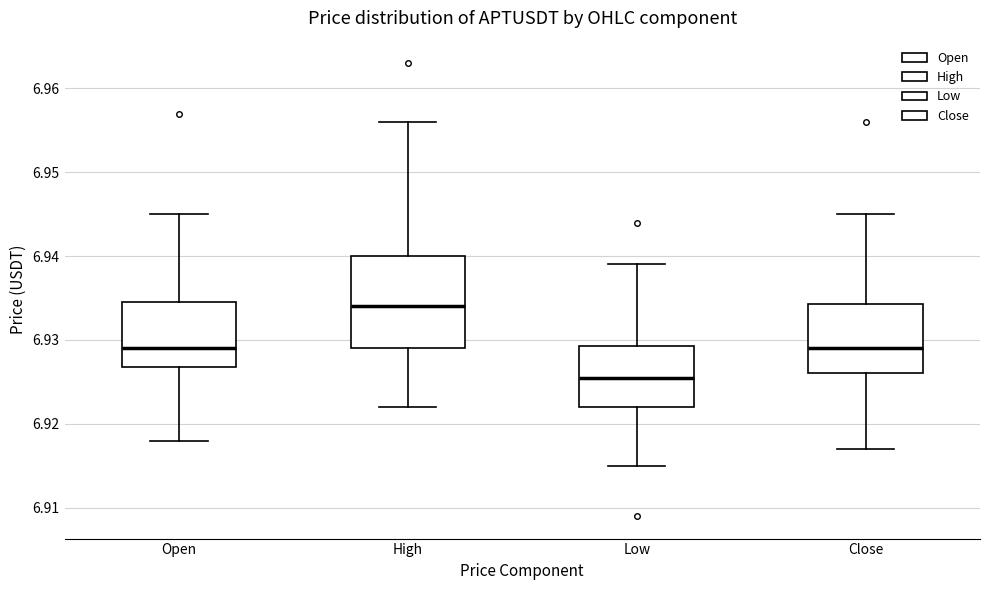

Which box is the tallest, from its lower edge to its upper edge?

High